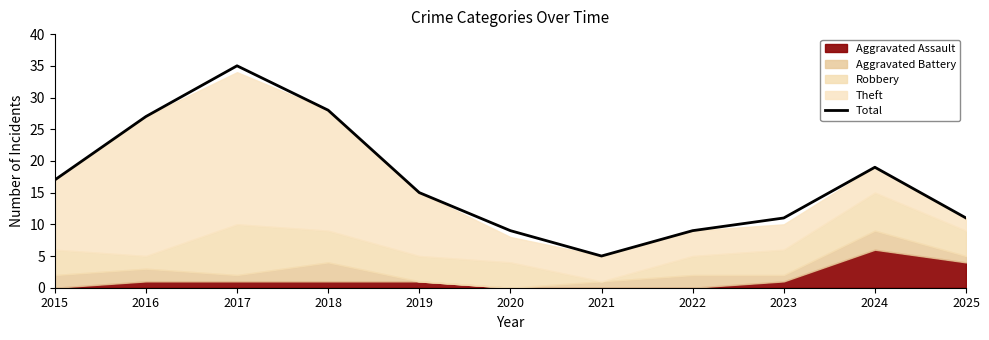

The chart shows a value of 3 at 2020. True or false?

False